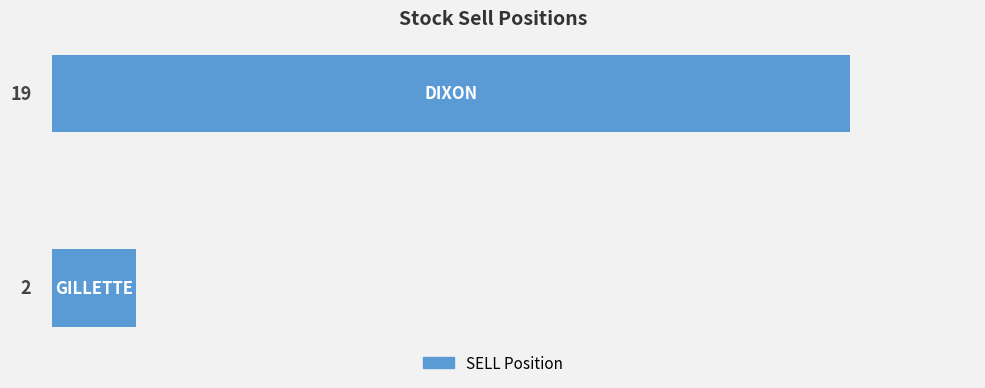

Reading bottom to top, what are all the values shown in this chart?

2	19